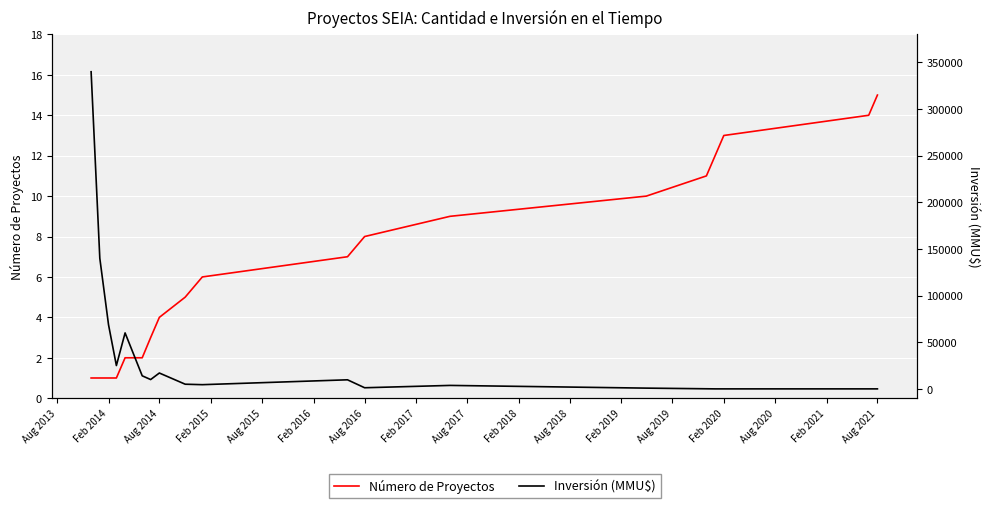

How many series are shown in this chart?

2